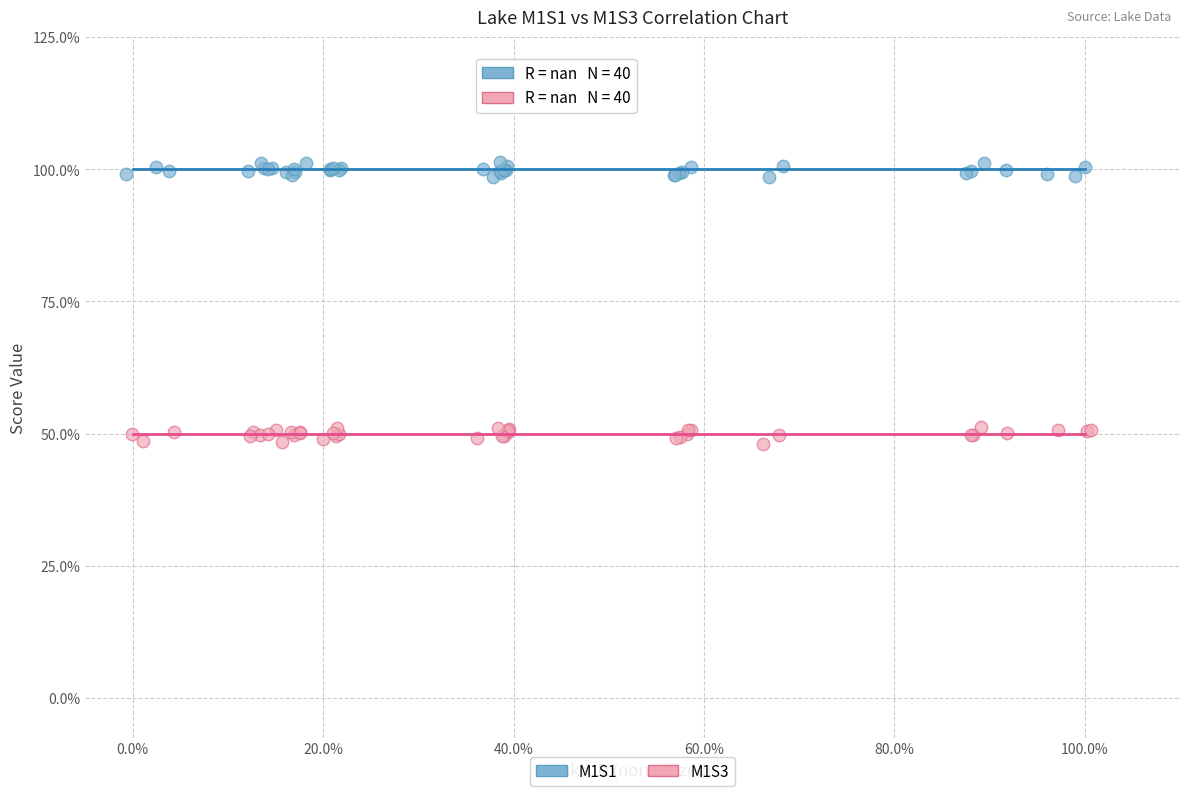

What are all the series names shown in the legend?

M1S1, M1S3